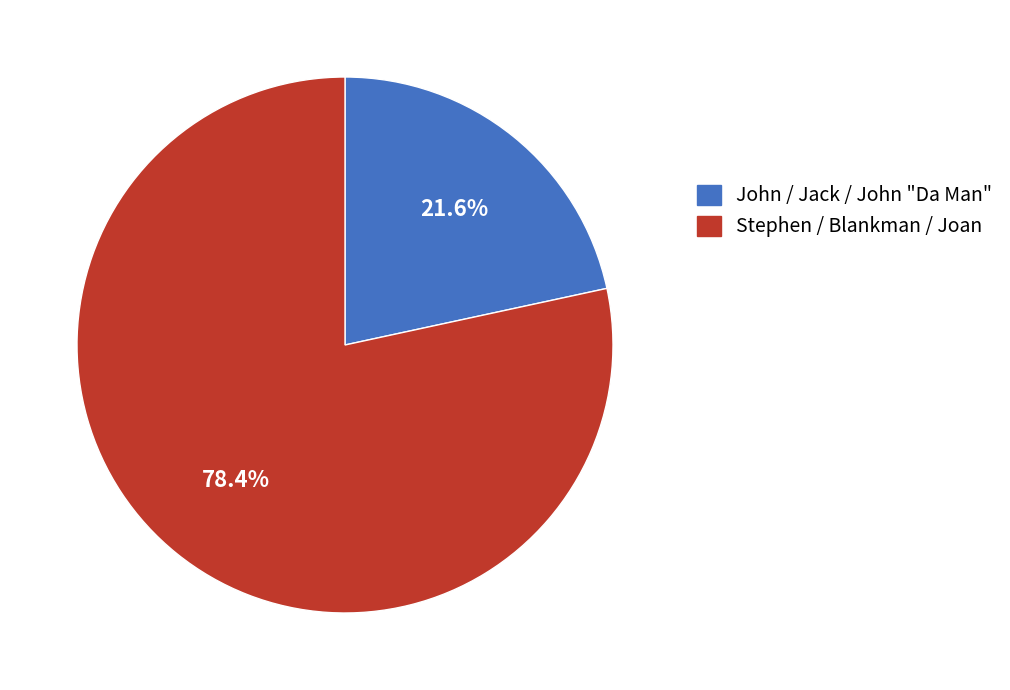

Count the number of slices in the pie.

2